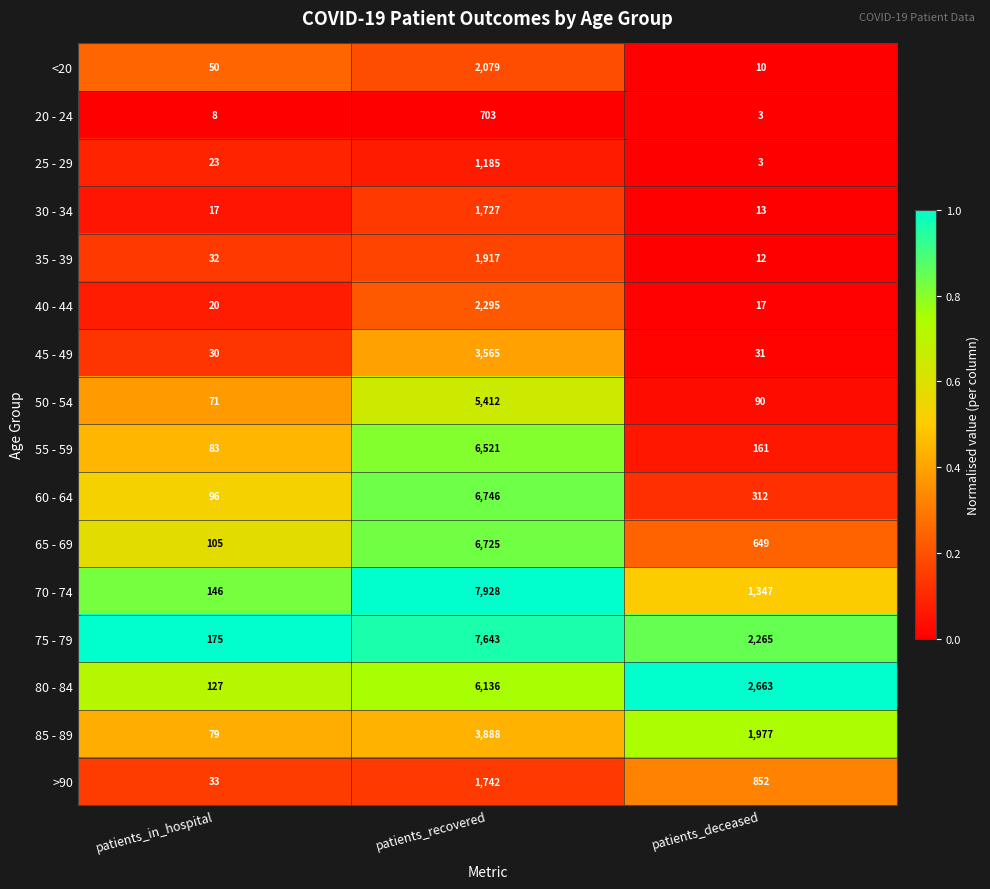

Which series has the largest range (max minus min)?

70 - 74